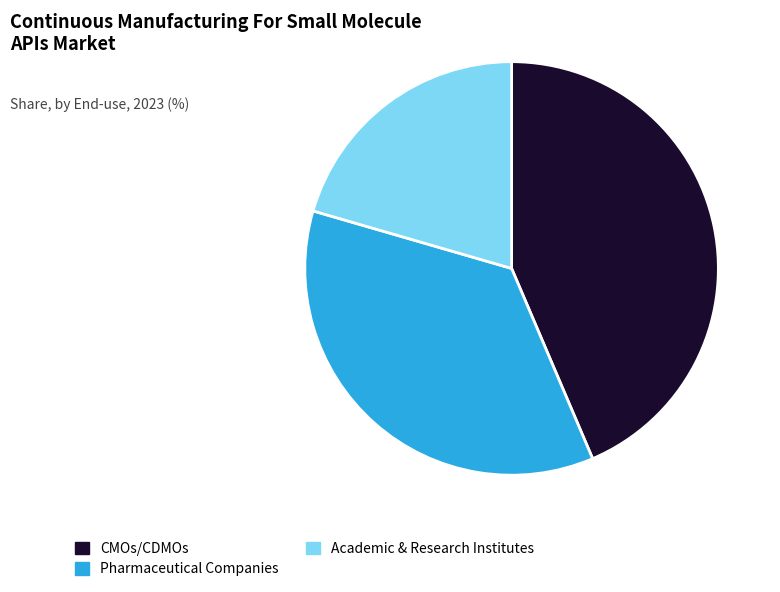

What is the largest slice in the pie chart?

CMOs/CDMOs